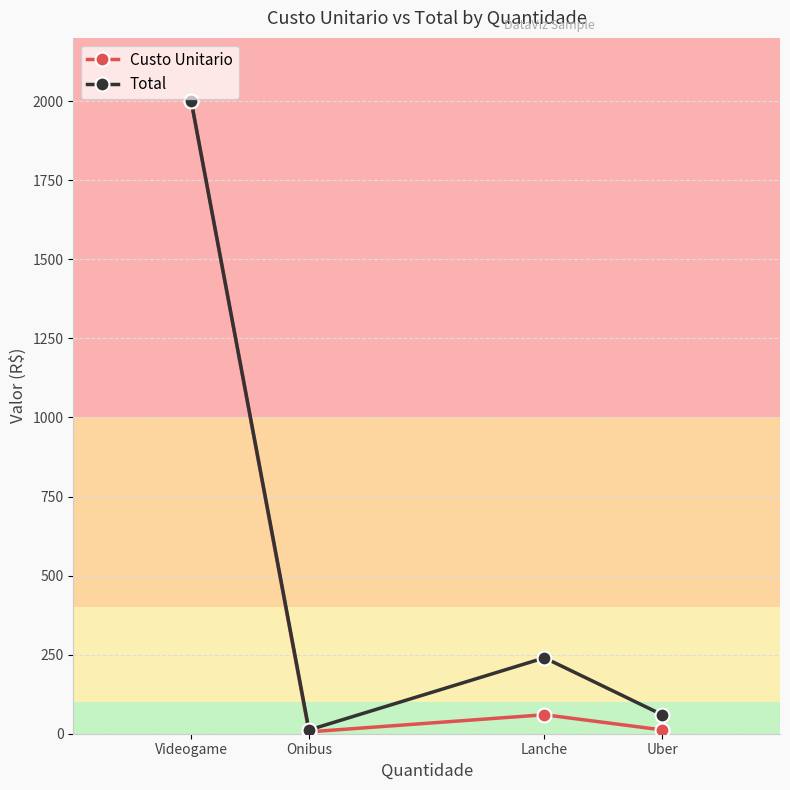

List the labels in order of Total value, smallest first.

Onibus, Uber, Lanche, Videogame